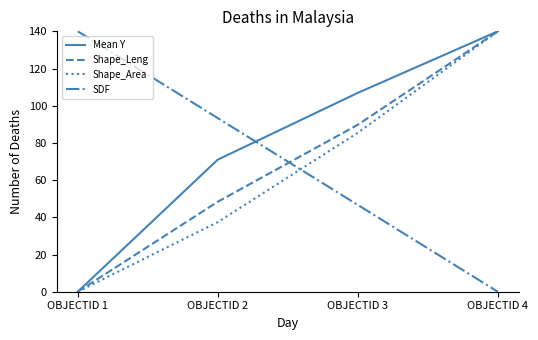

Where do SDF and Mean Y first cross each other?

OBJECTID 2 and OBJECTID 3